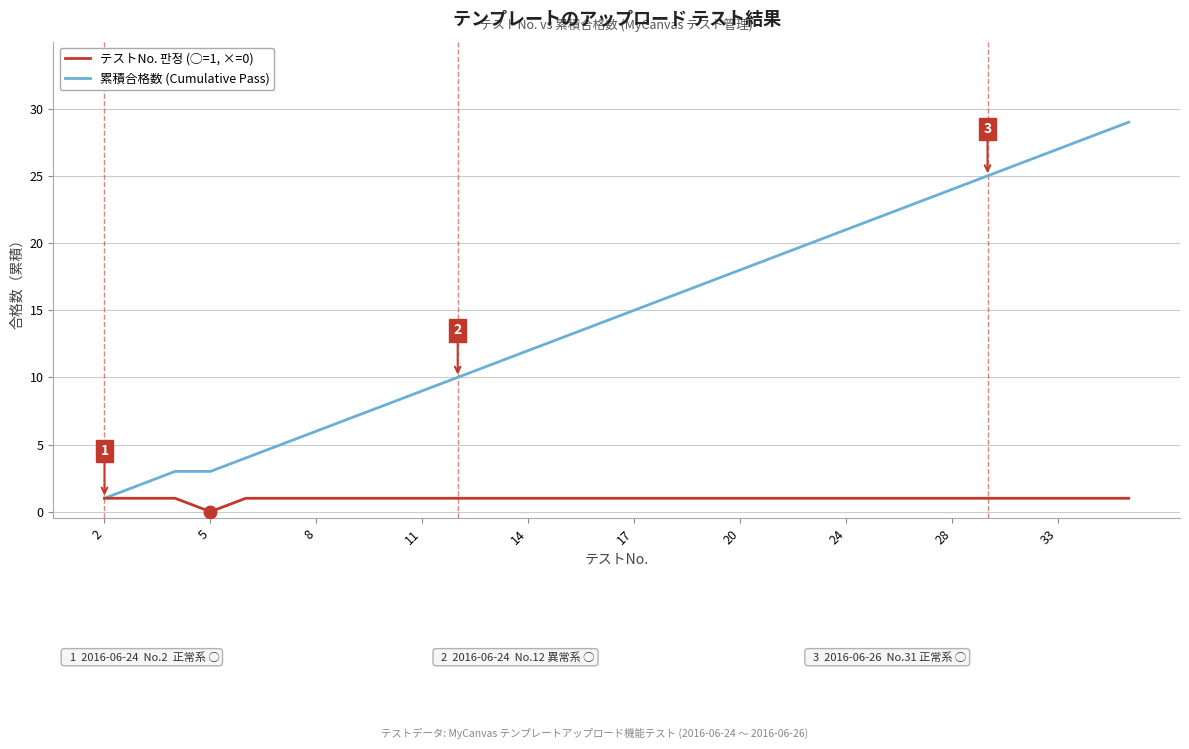

Which series has the largest total across all categories?

累積合格数 (Cumulative Pass)